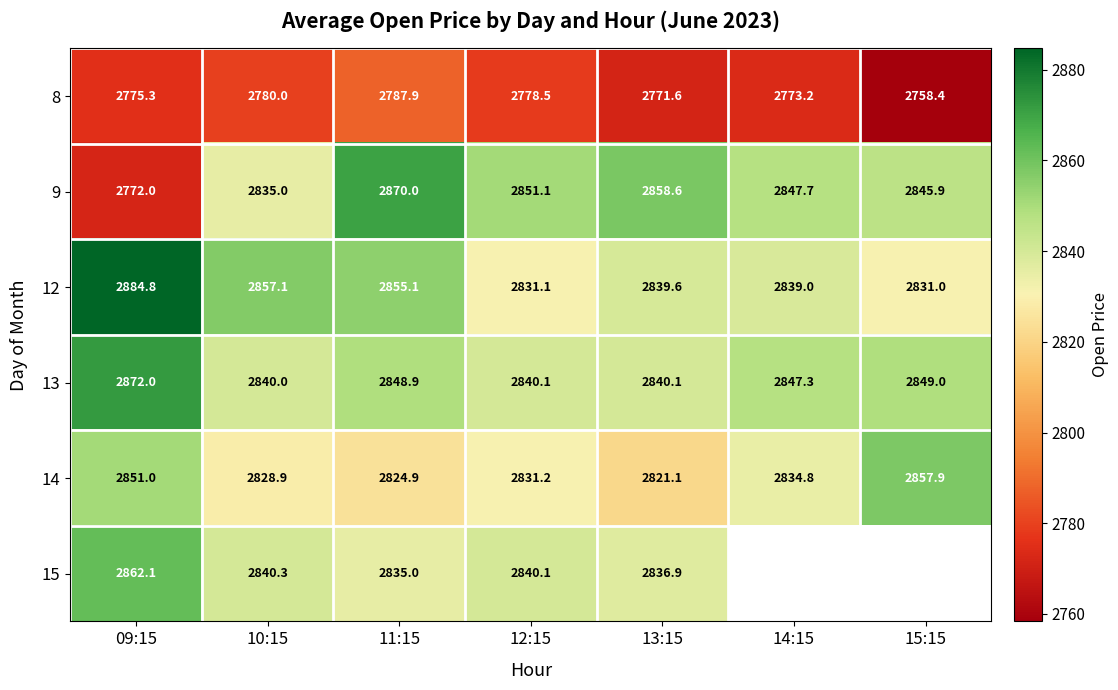

At how many categories does at least one series exceed 2871?

1